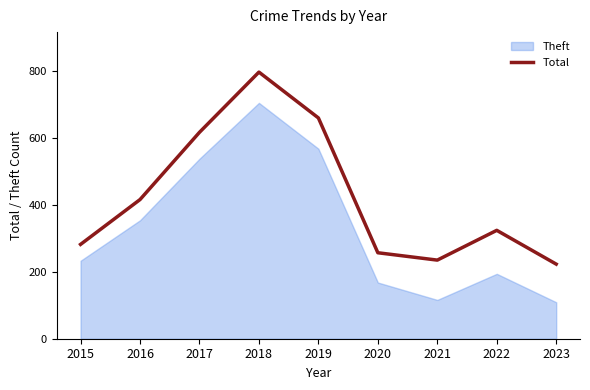

The value of Total at 2016 is 588. True or false?

False